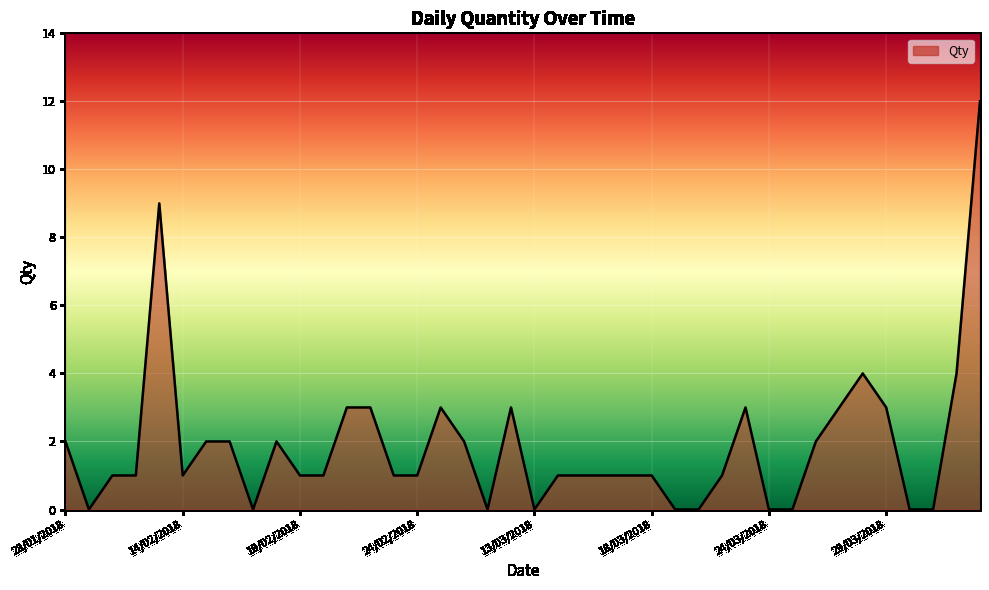

What is the difference between the maximum and minimum values?

12